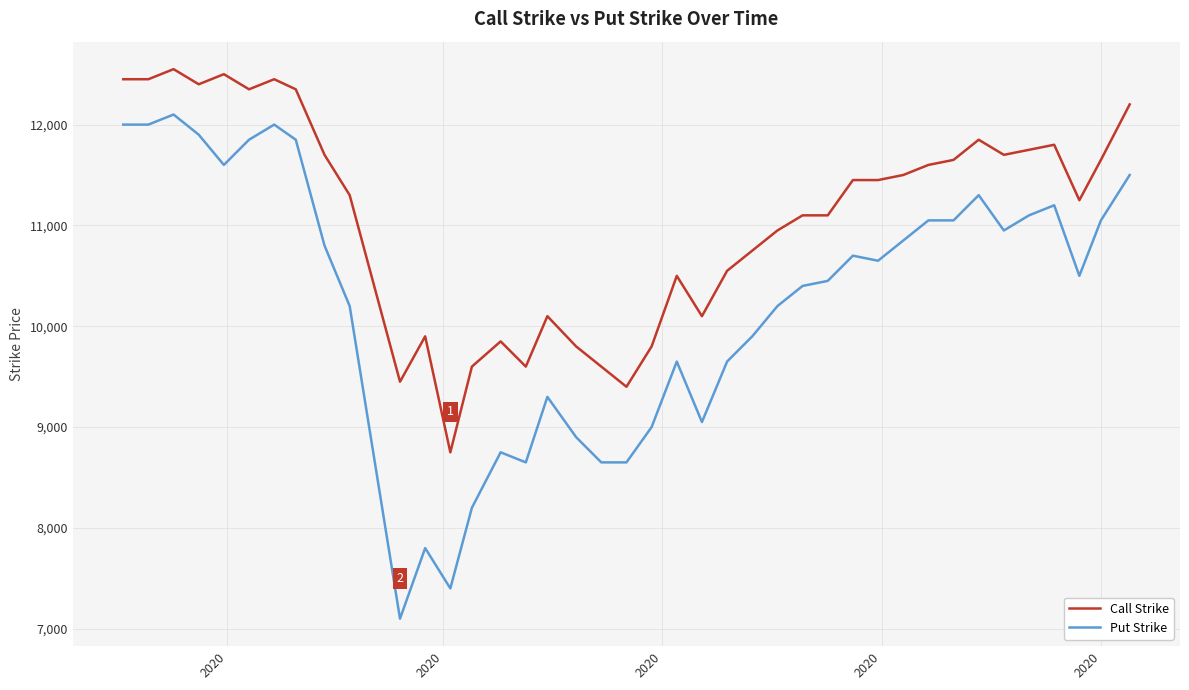

What is the difference between the maximum and minimum values in the Put Strike series?

5000